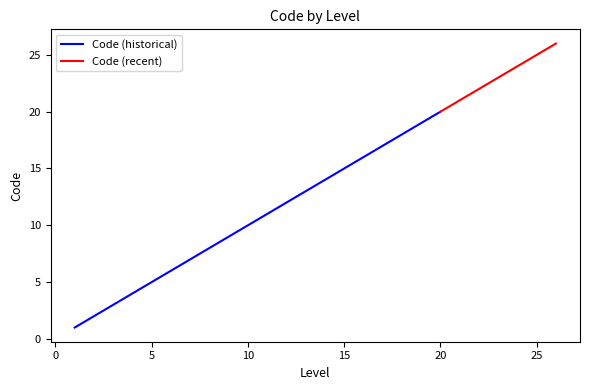

What is the value of the 5th point from the left?

5